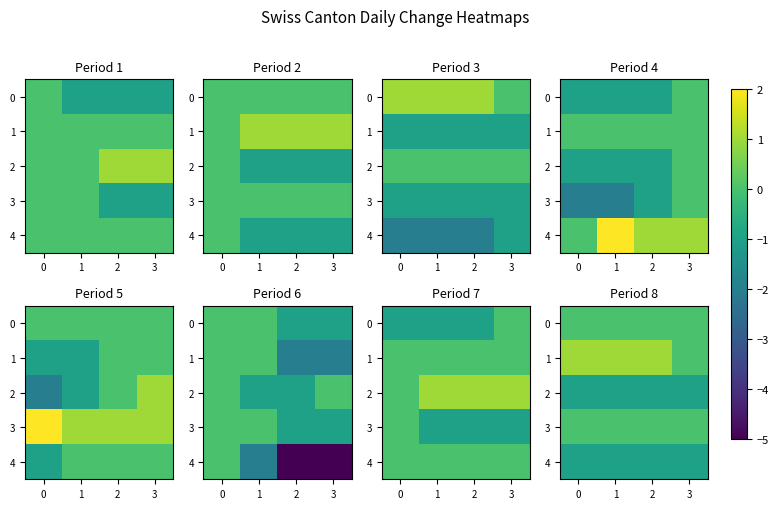

True or false: 1 has a value of 0 at 3.

False